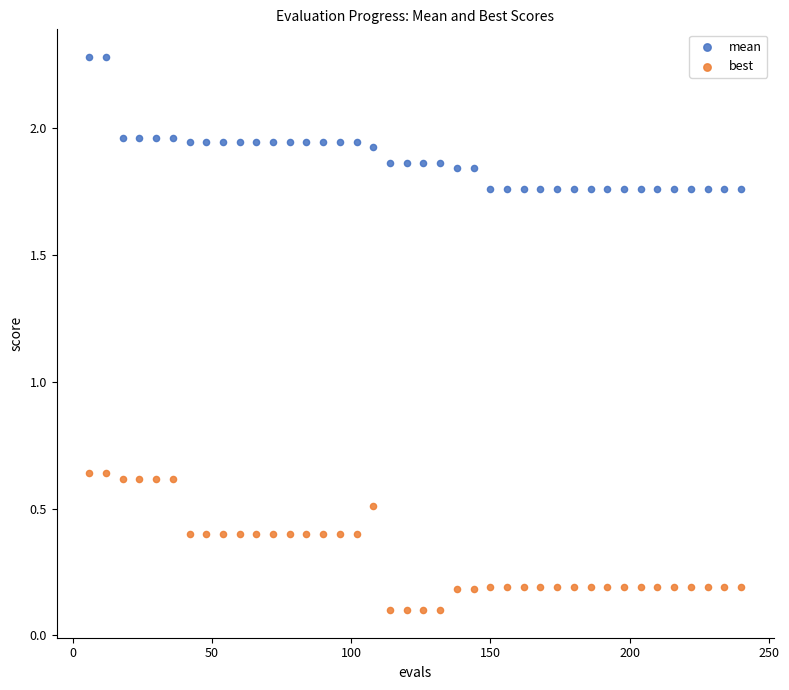

Which series contains the highest Y value?

mean